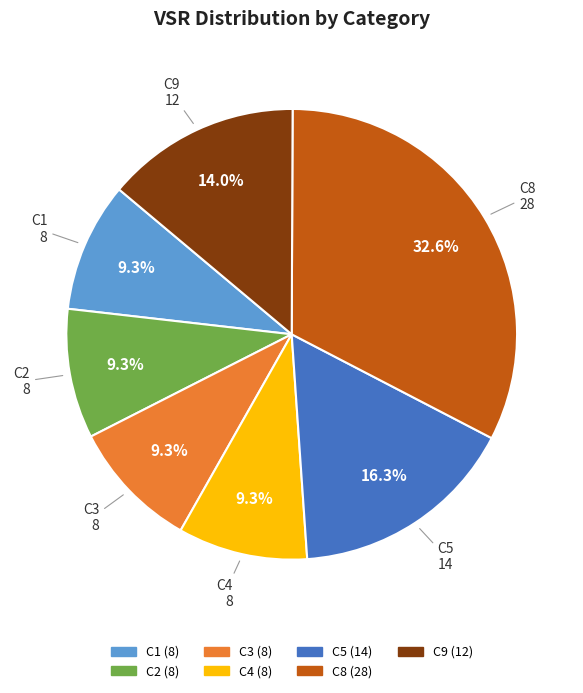

Is there a majority slice in this chart?

No